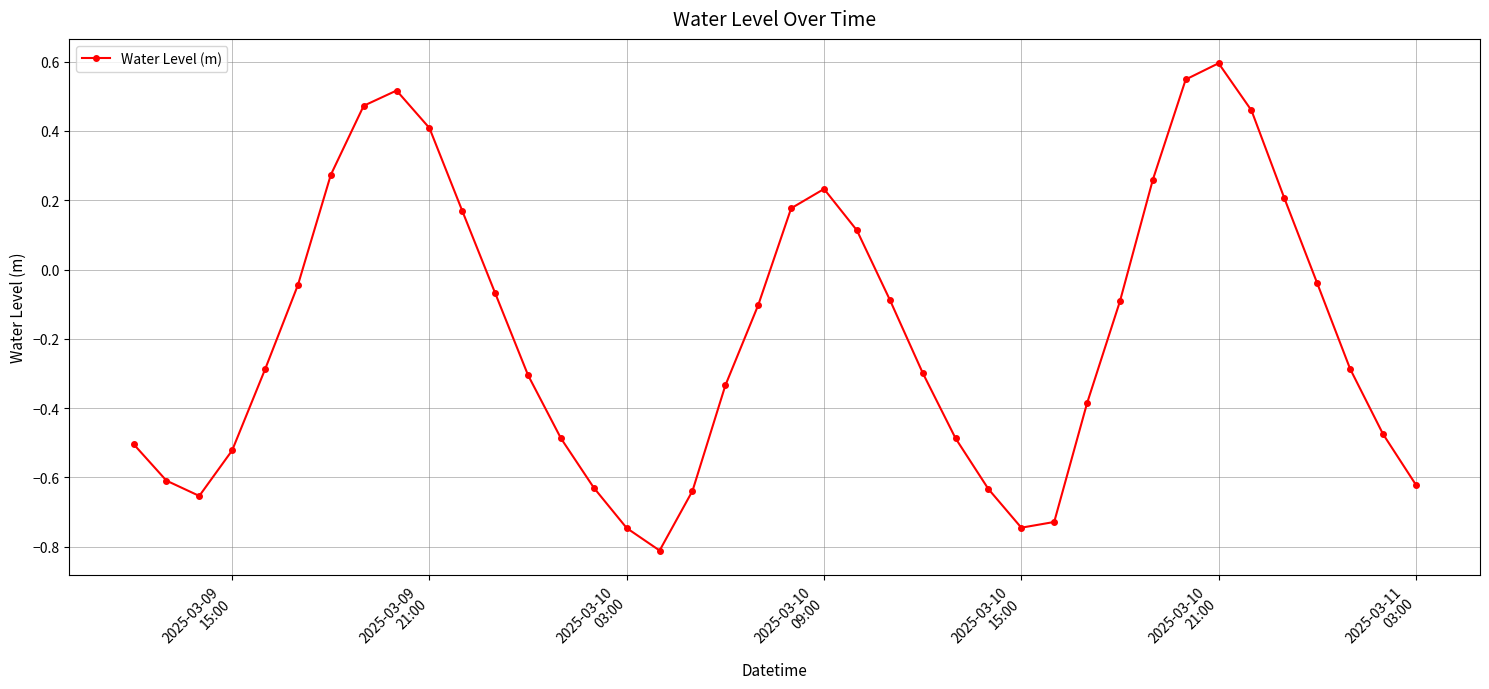

What is the sum of all values?

-7.2